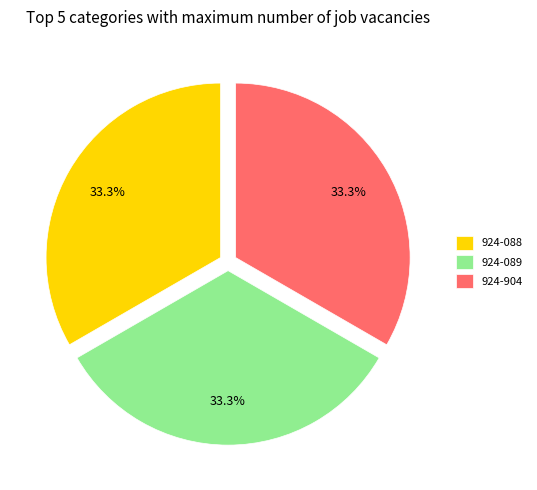

To the nearest percent, what portion does 924-089 represent?

33%